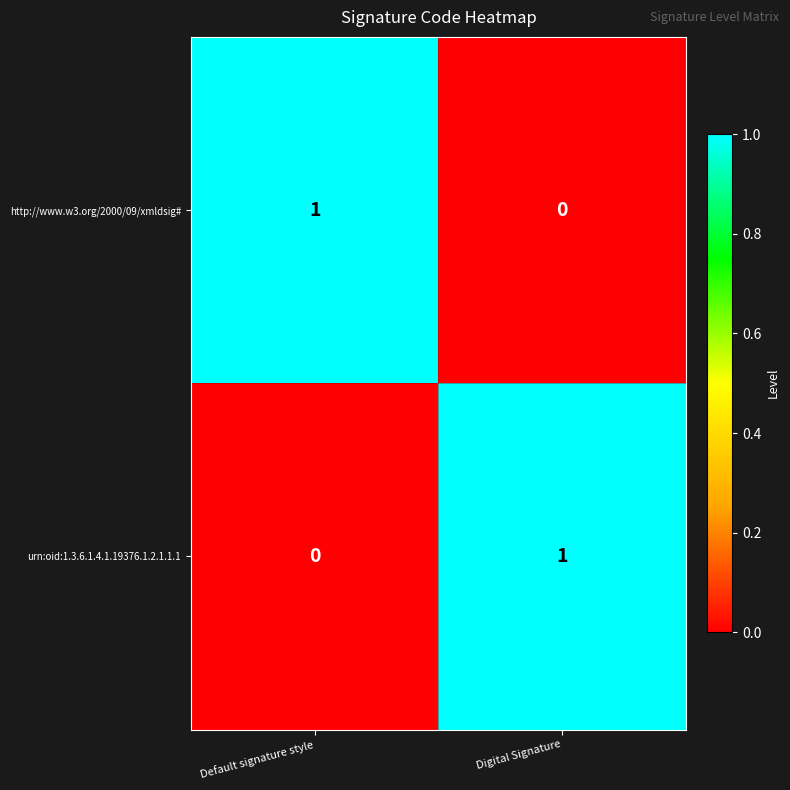

What is the total value across all series at Digital Signature?

1